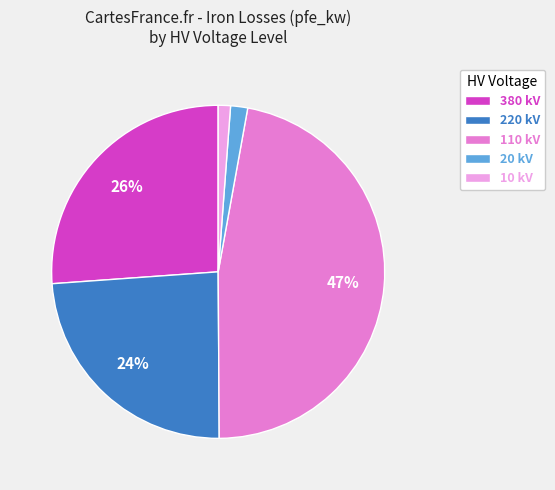

Count the number of slices in the pie.

5